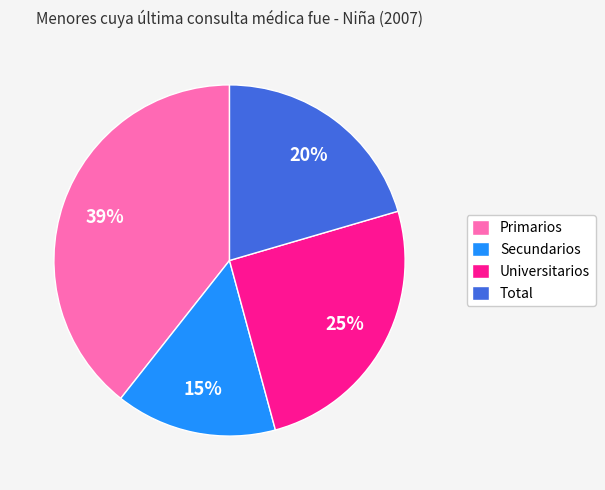

To the nearest percent, what percentage of the pie is Total?

20%